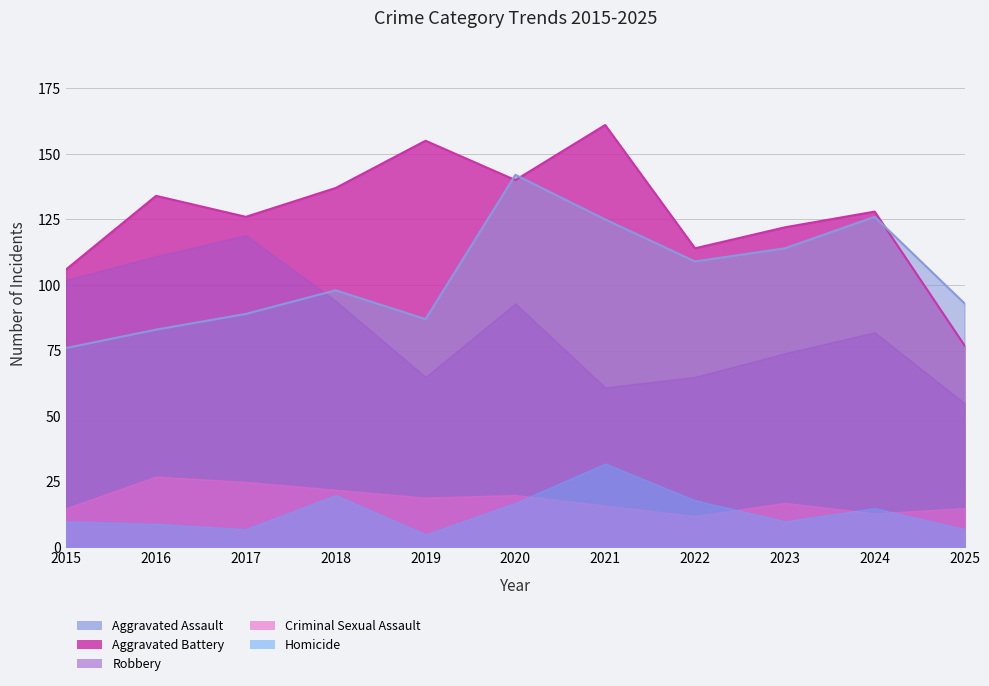

True or false: Aggravated Battery has more than 0 interior local peaks.

True